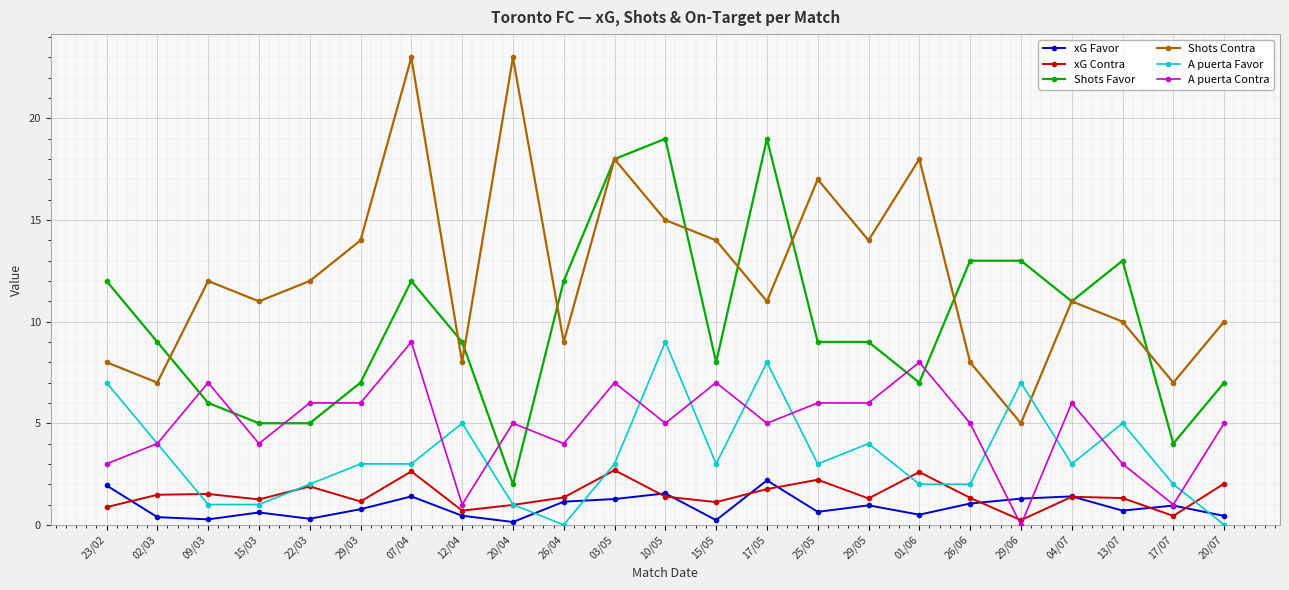

What is the difference between the A puerta Favor values at 17/07 and 20/04?

1.0